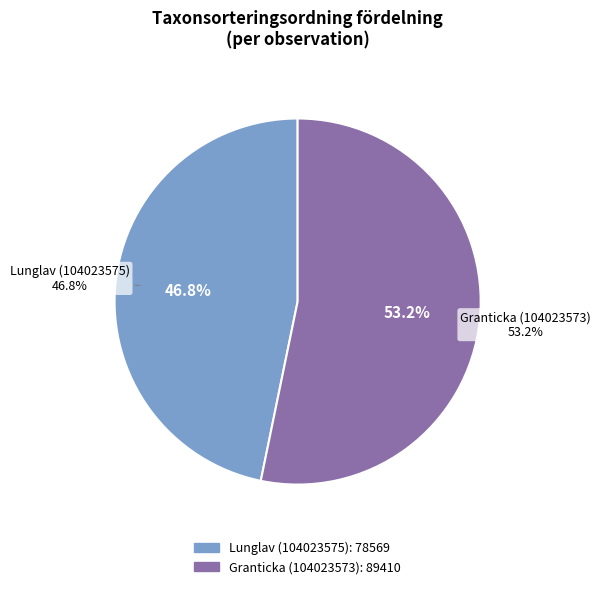

Rank the categories by value from lowest to highest.

Lunglav (104023575), Granticka (104023573)